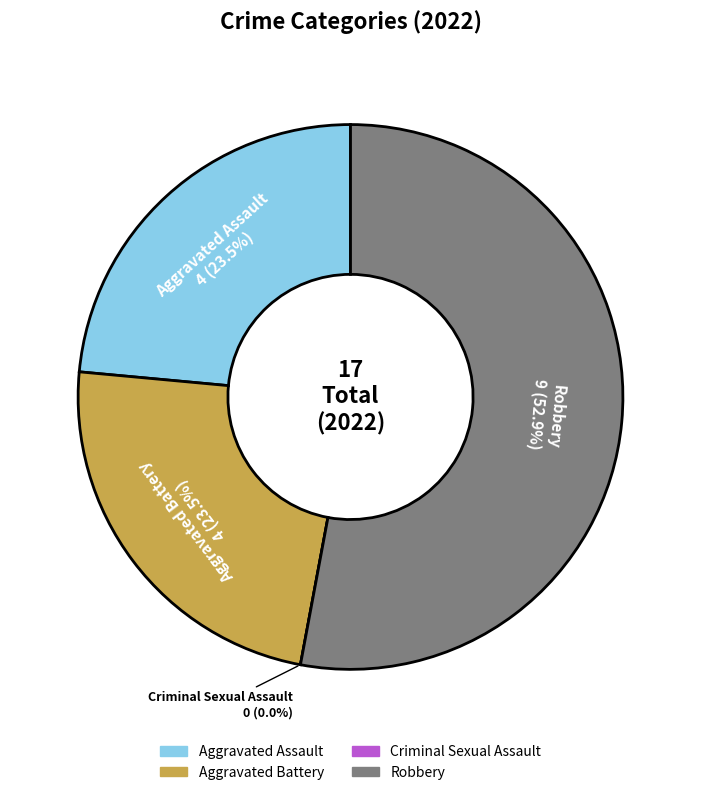

Is it true that Aggravated Battery is 24% of the pie?

True